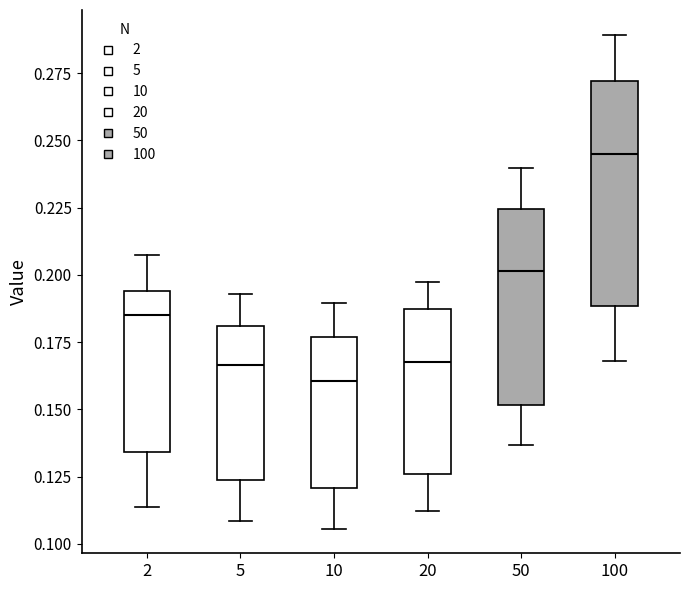

Where is the lower edge of the box at x = 100 on the y-axis? The values are not printed on the chart, so give them approximately, as read against the axis.

0.190